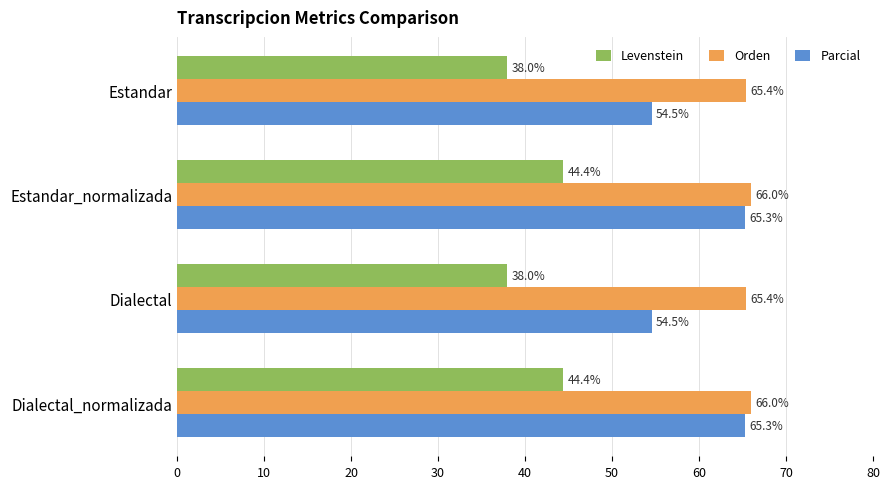

Rank the series by their average value, from highest to lowest.

Orden, Parcial, Levenstein